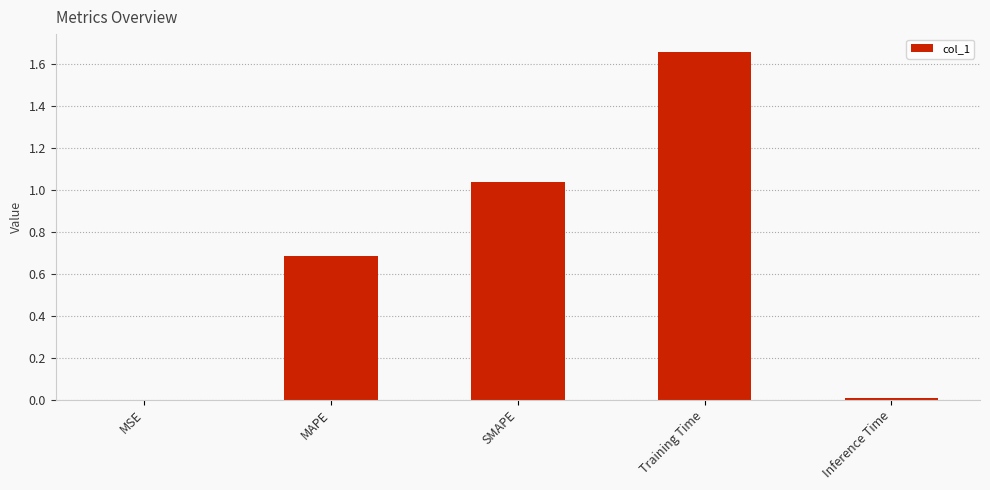

The chart shows a value of 0.0 at Inference Time. True or false?

True